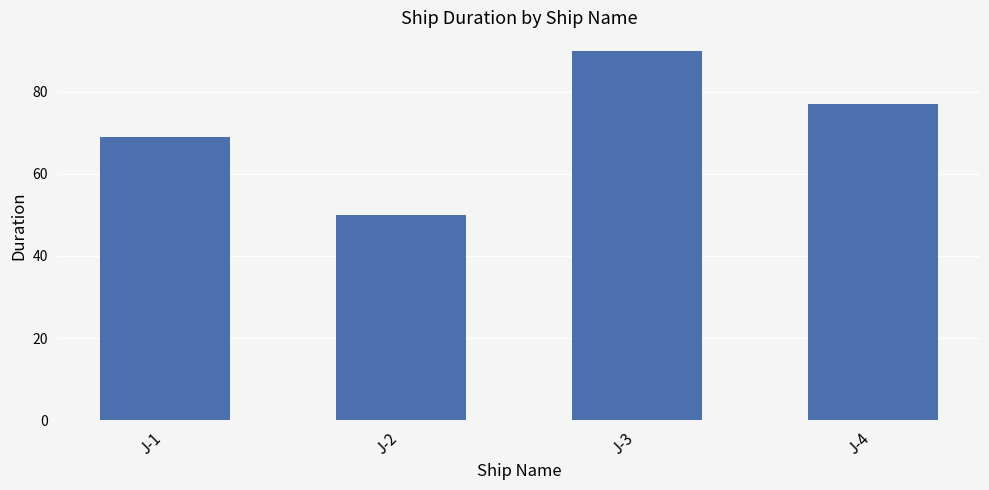

The value at J-4 is 130. True or false?

False